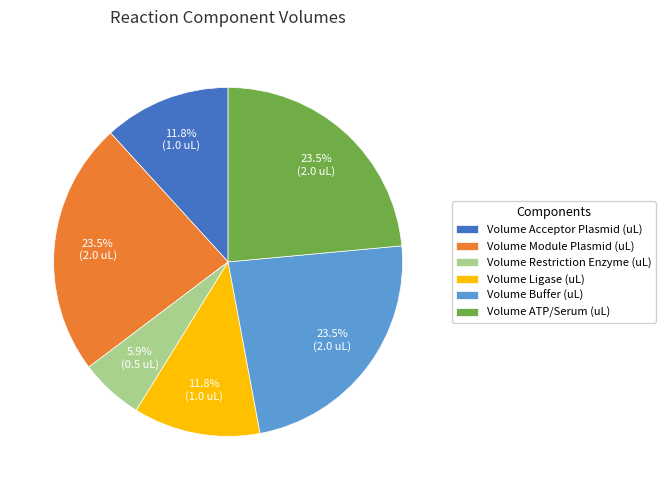

Does any single category account for the majority?

No